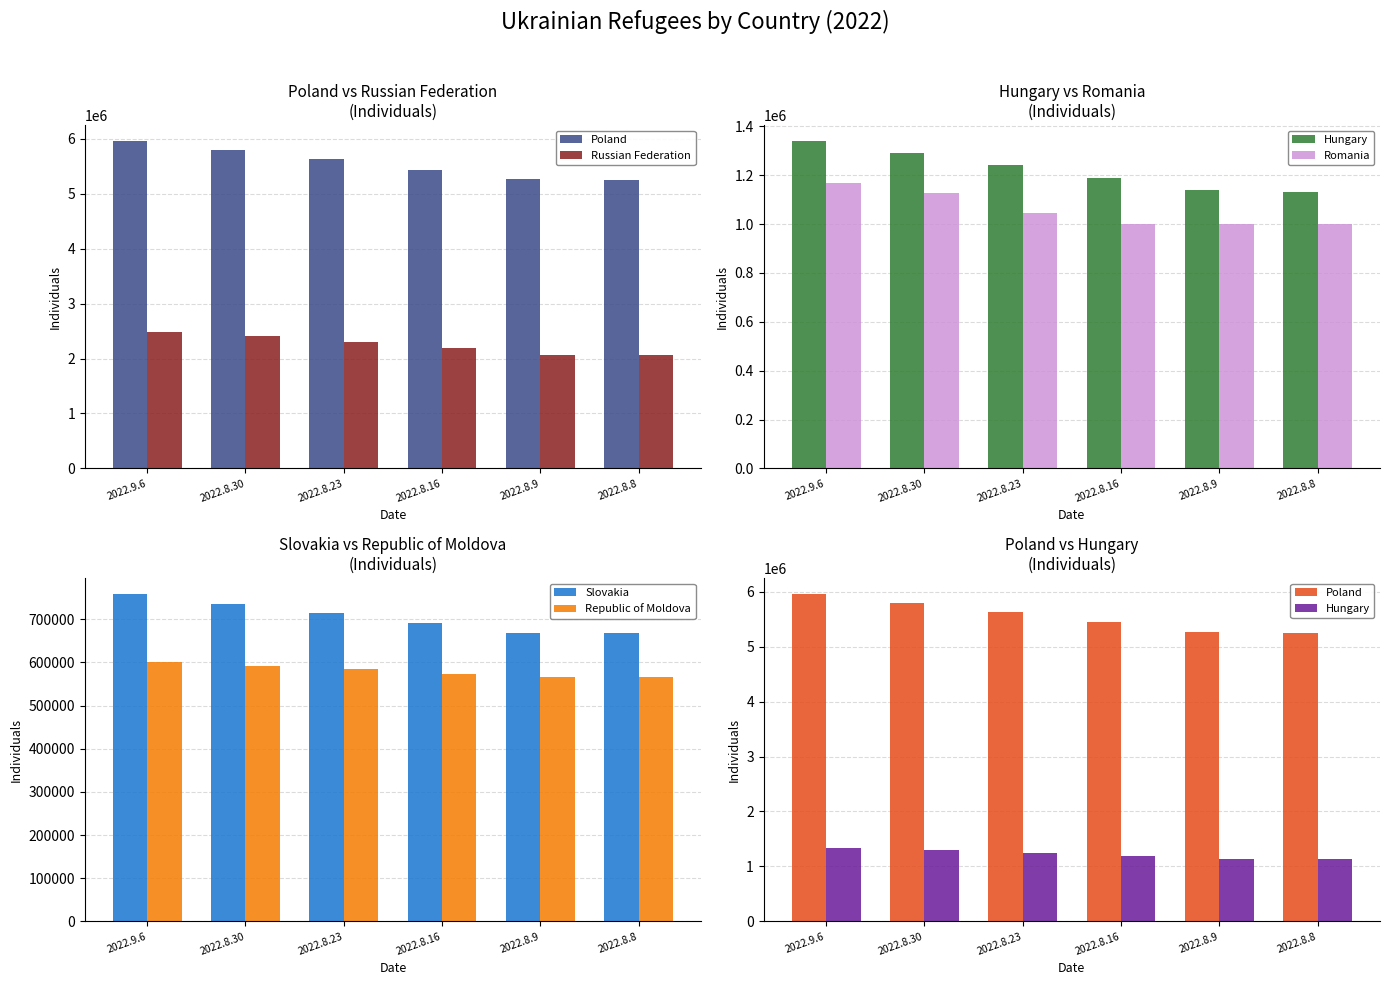

The value of Romania at 2022.8.8 is 998516. True or false?

True